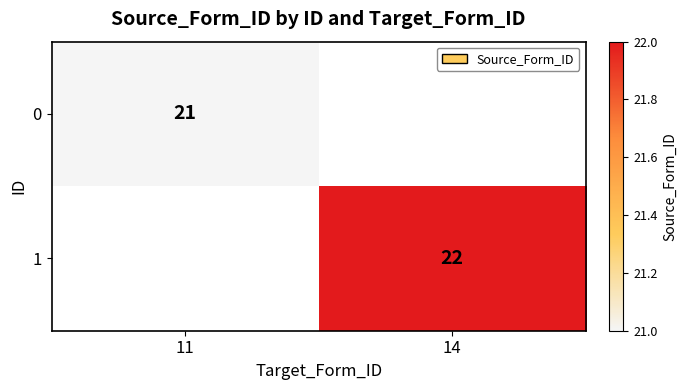

True or false: 1 has a value of 22 at 14.

True